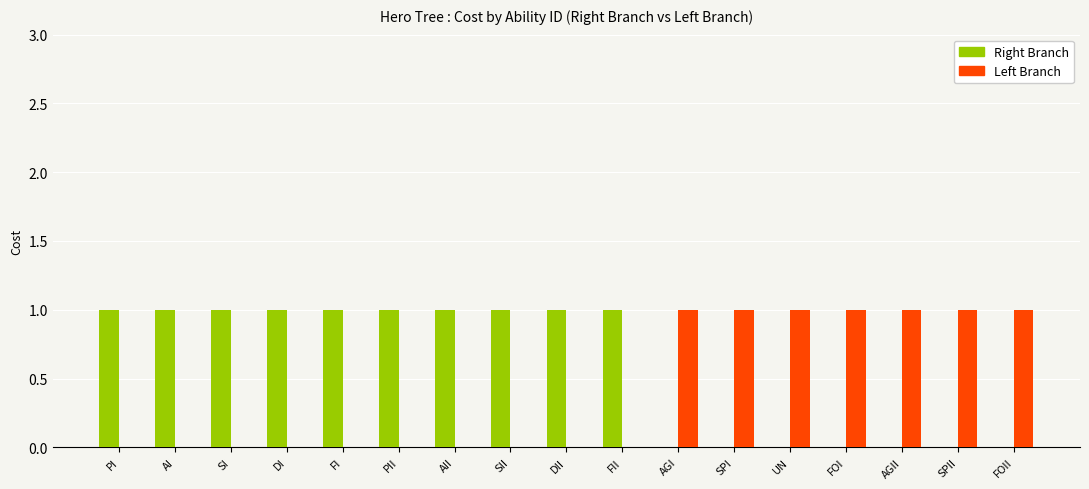

Reading left to right, what are all the values shown in this chart?

Right Branch: PI=1	AI=1	SI=1	DI=1	FI=1	PII=1	AII=1	SII=1	DII=1	FII=1	AGI=0	SPI=0	UN=0	FOI=0	AGII=0	SPII=0	FOII=0
Left Branch: PI=0	AI=0	SI=0	DI=0	FI=0	PII=0	AII=0	SII=0	DII=0	FII=0	AGI=1	SPI=1	UN=1	FOI=1	AGII=1	SPII=1	FOII=1